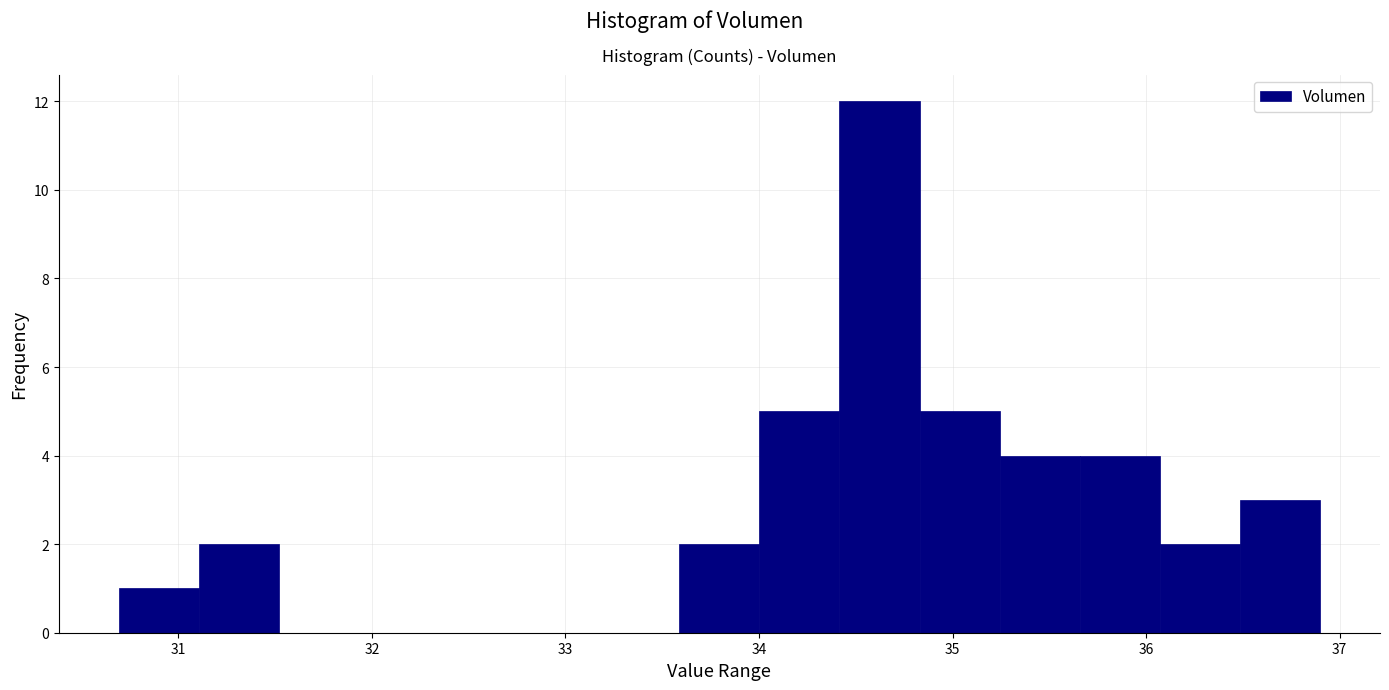

Which range on the x-axis has the tallest bar?

34.4 to 34.8